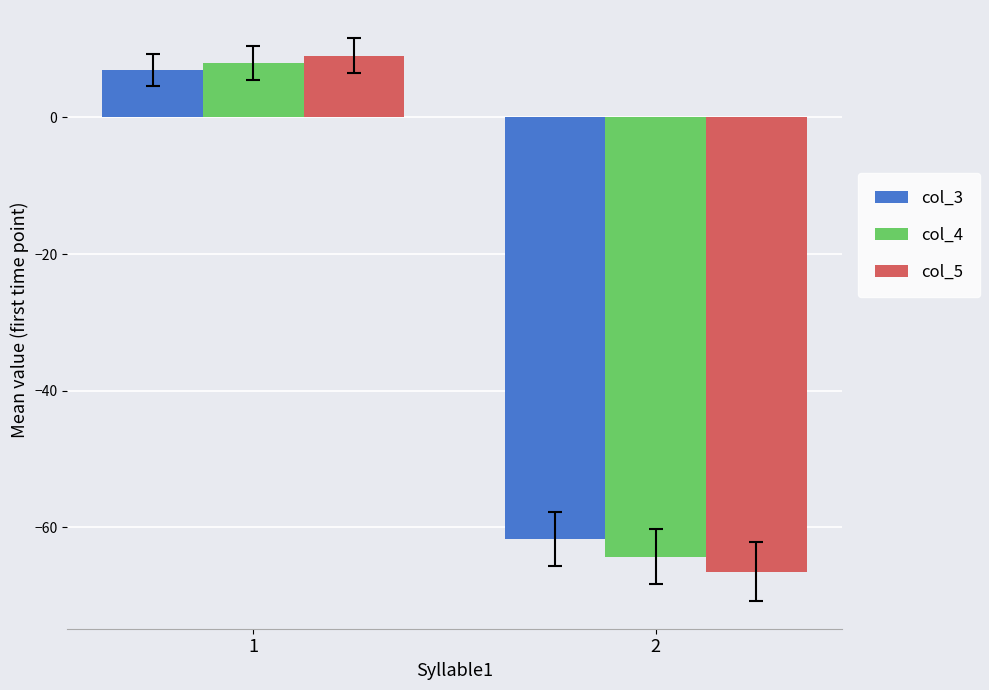

Is the value of col_3 at 2 greater than the value of col_4 at 2?

Yes